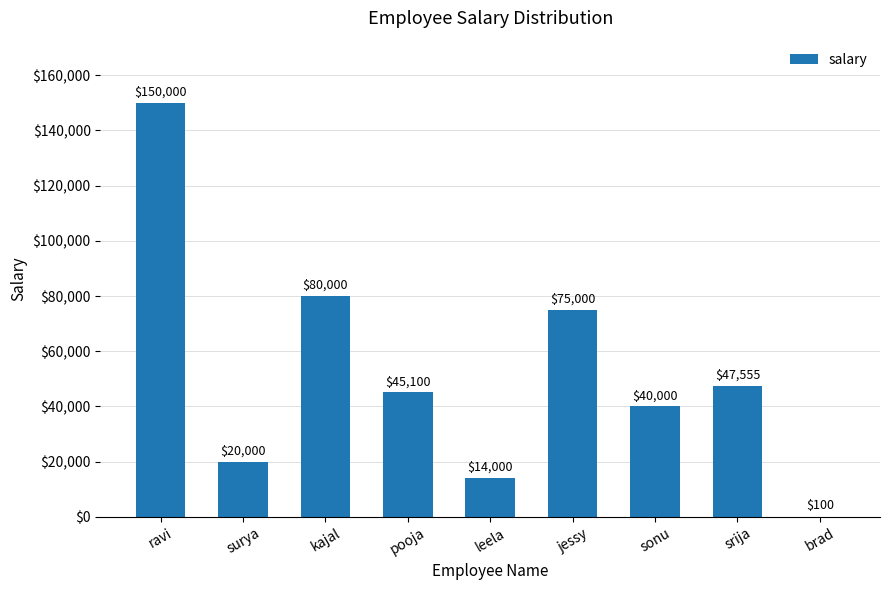

Are the bars grouped side by side (vs. stacked)?

No